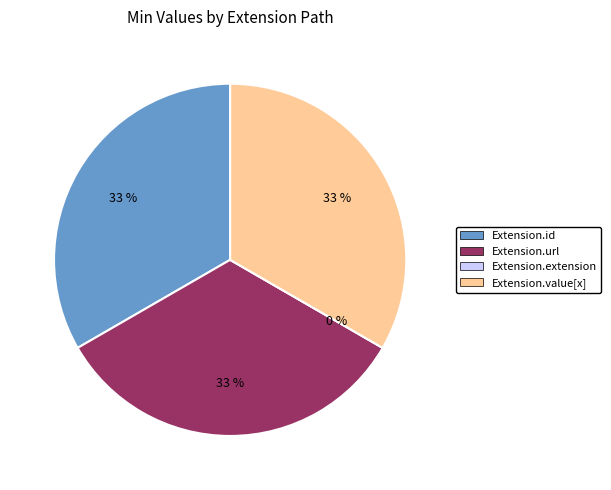

How many segments does this pie chart have?

4